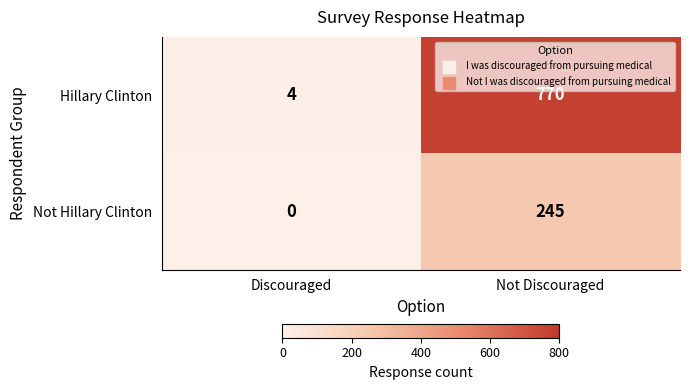

What is the sum of the Not Hillary Clinton values at Not Discouraged and Discouraged?

245